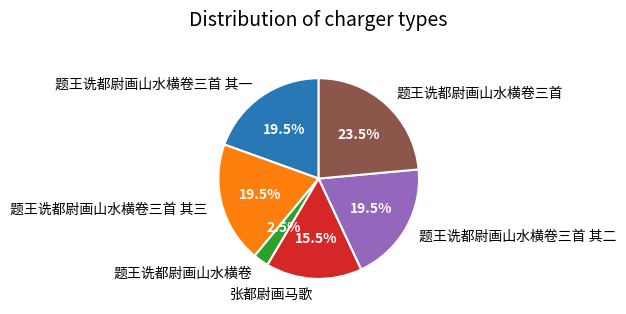

To the nearest percent, what is the difference between the 张都尉画马歌 and 题王诜都尉画山水横卷 slice percentages?

13%